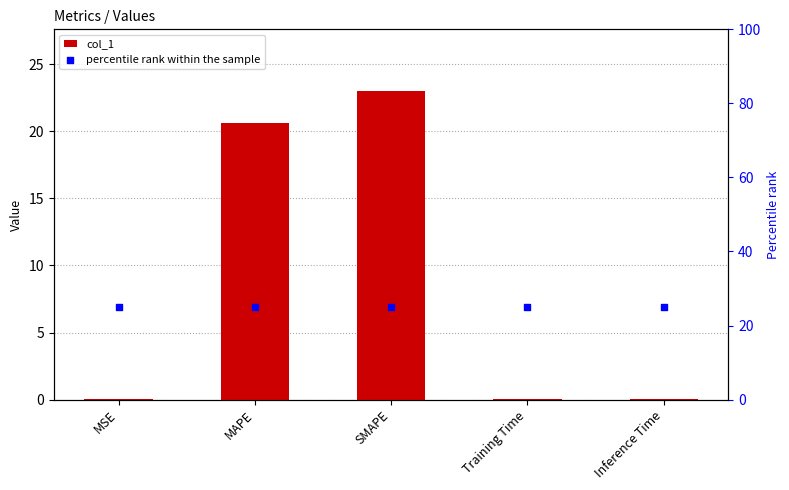

What are all the series names shown in the legend?

col_1, percentile rank within the sample